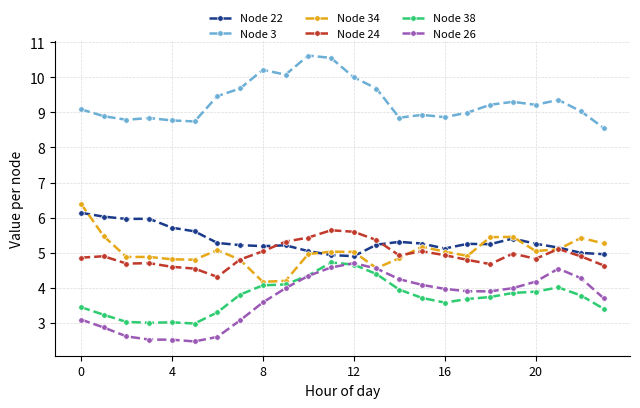

True or false: Node 22 and Node 26 intersect in this chart.

False